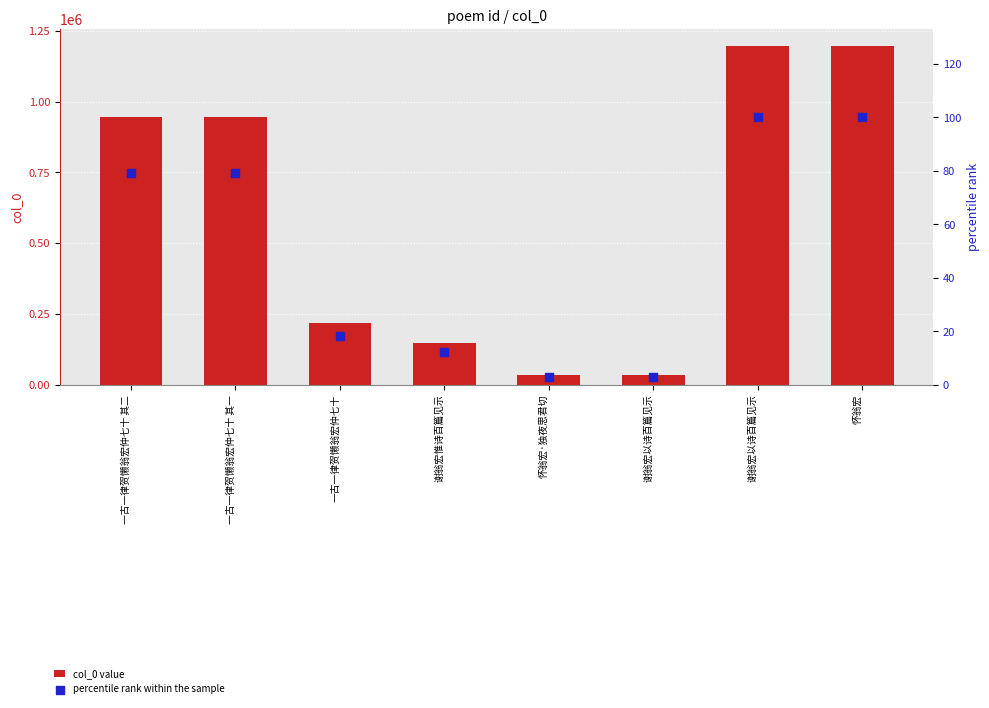

What is the total value across all series at 怀翁宏?

1195679.0